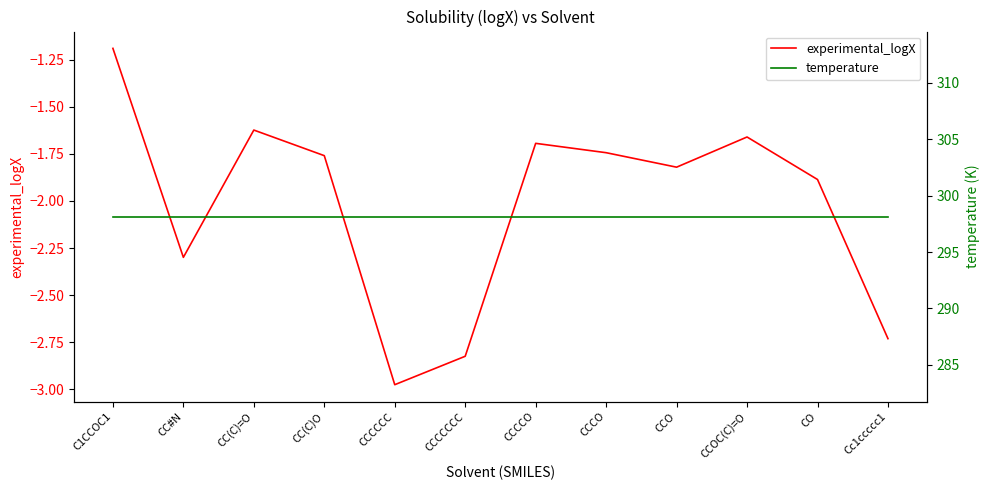

What position from the left is CCCCO?

7